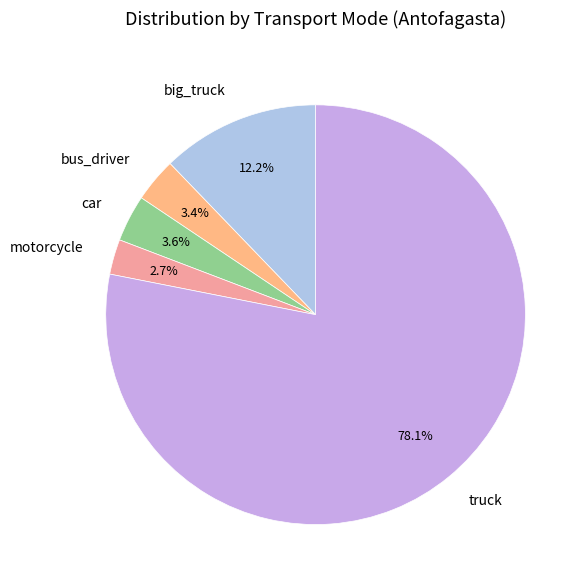

Do motorcycle and big_truck together represent more than half of the pie?

No